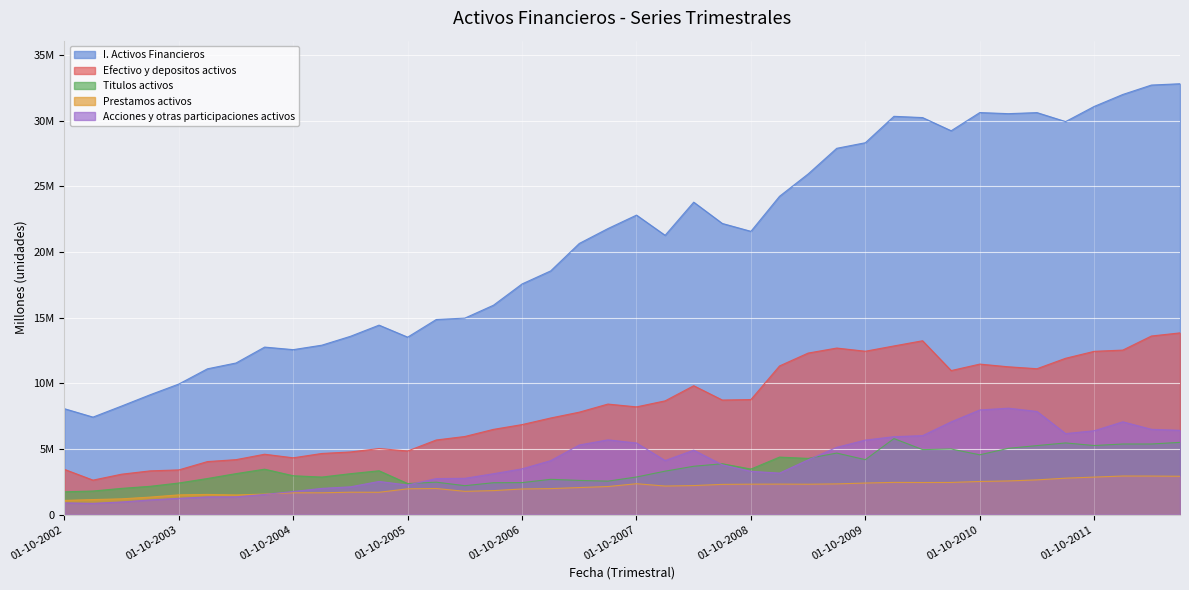

What is the label of the 21st point from the left?

01-10-2007